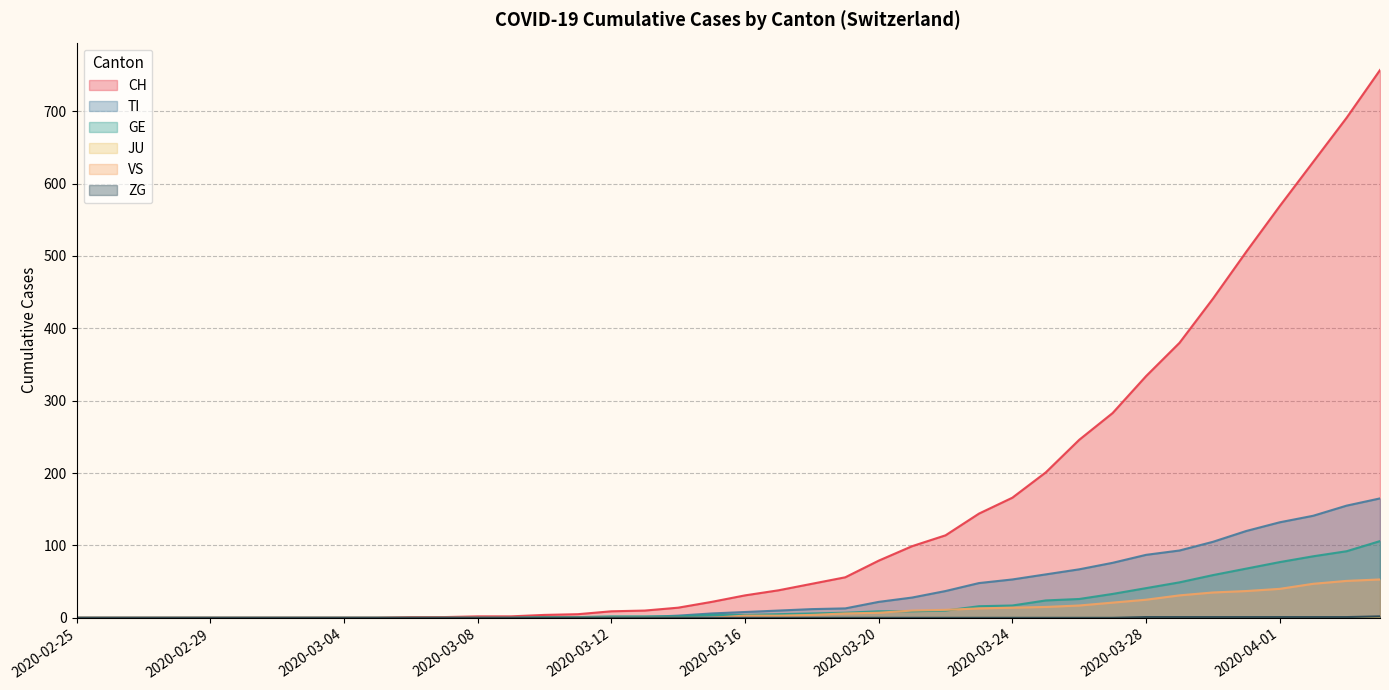

How many ZG values are between 0 and 1?

39